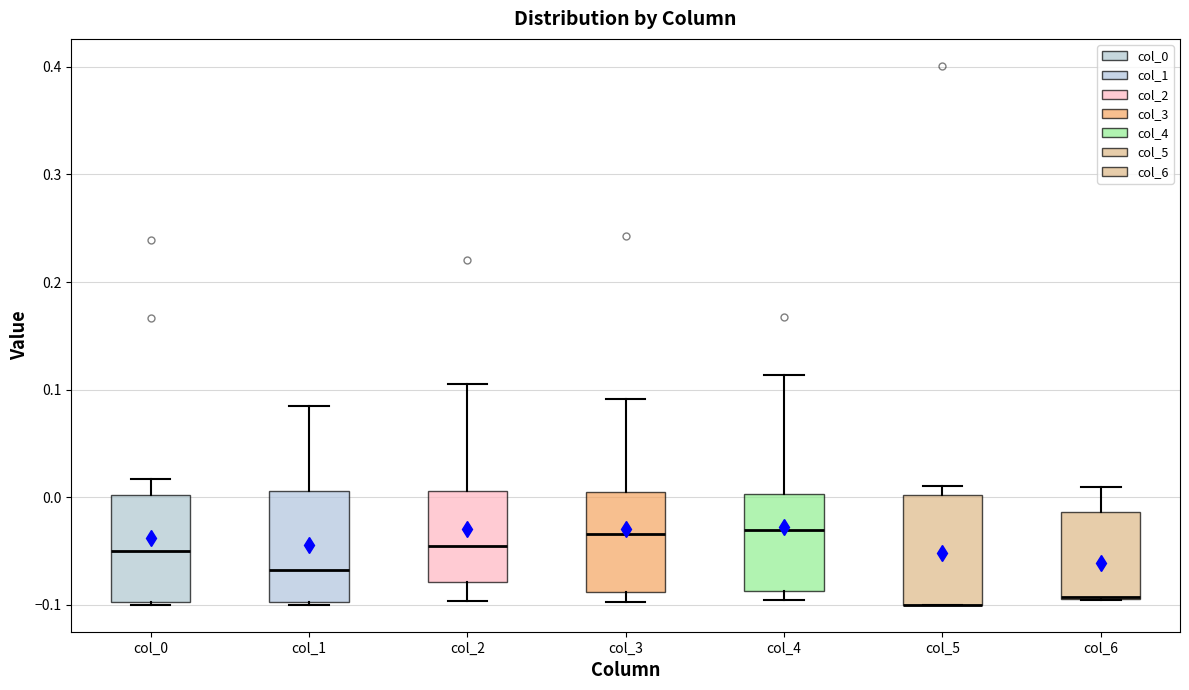

Where does the upper whisker of the box for col_0 end on the y-axis? The values are not printed on the chart, so give them approximately, as read against the axis.

0.02